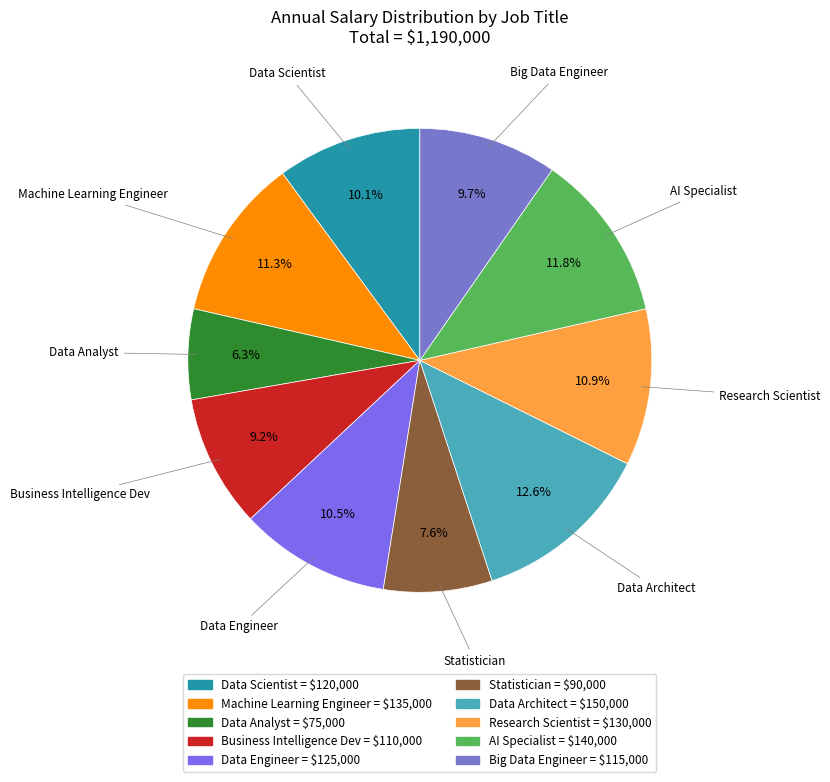

To the nearest percent, what is the difference between the Data Analyst and Business Intelligence Dev slice percentages?

3%